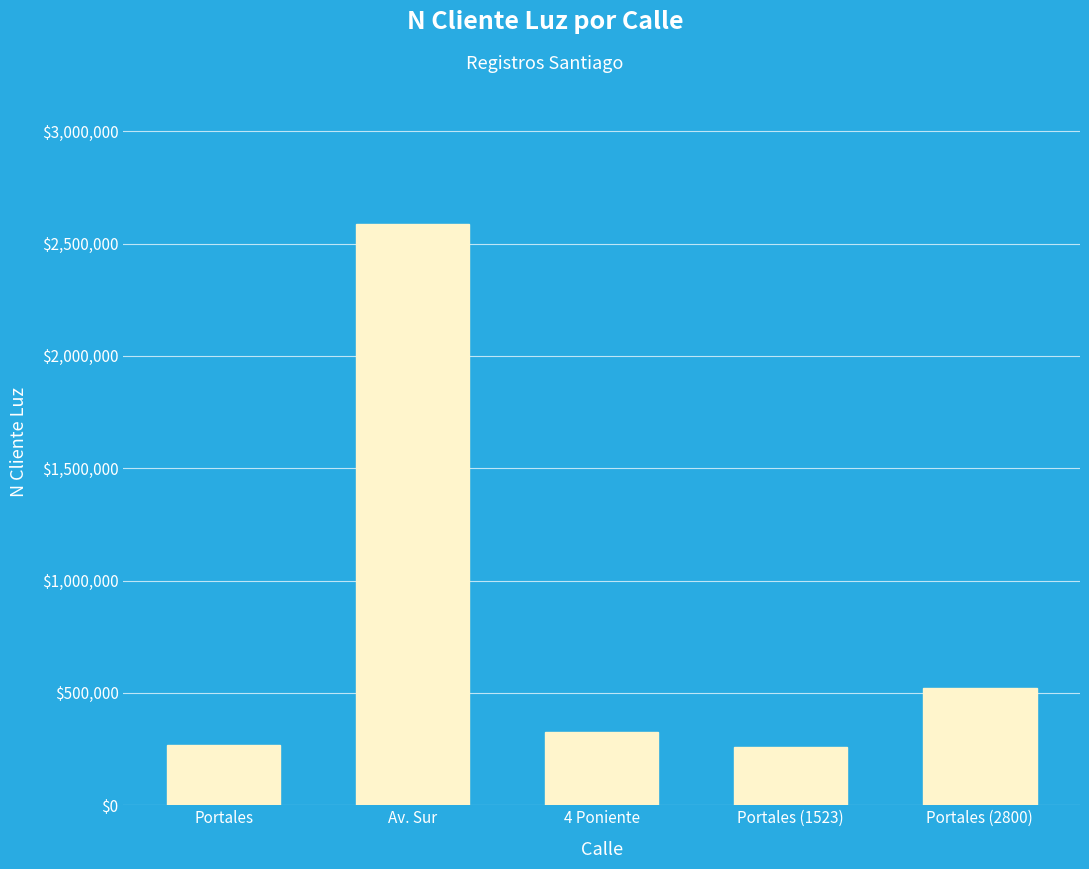

What is the ratio of the value at Av. Sur to the value at Portales?

9.6